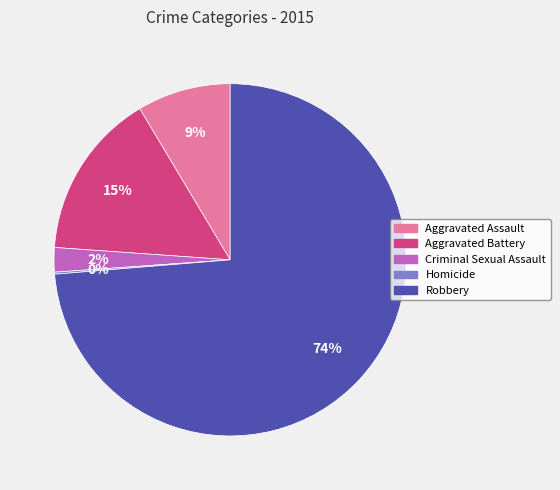

What percentage is the Criminal Sexual Assault slice, to the nearest percent?

2%